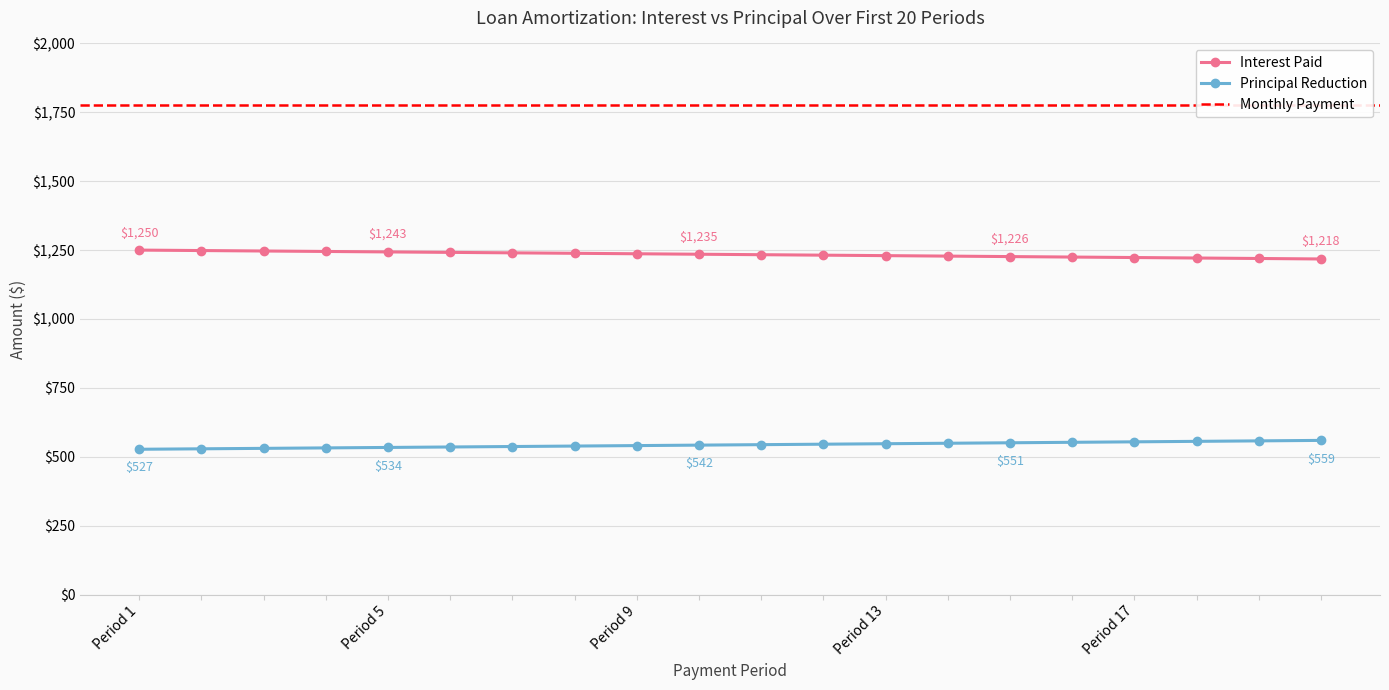

Which series has the largest total across all categories?

Interest Paid